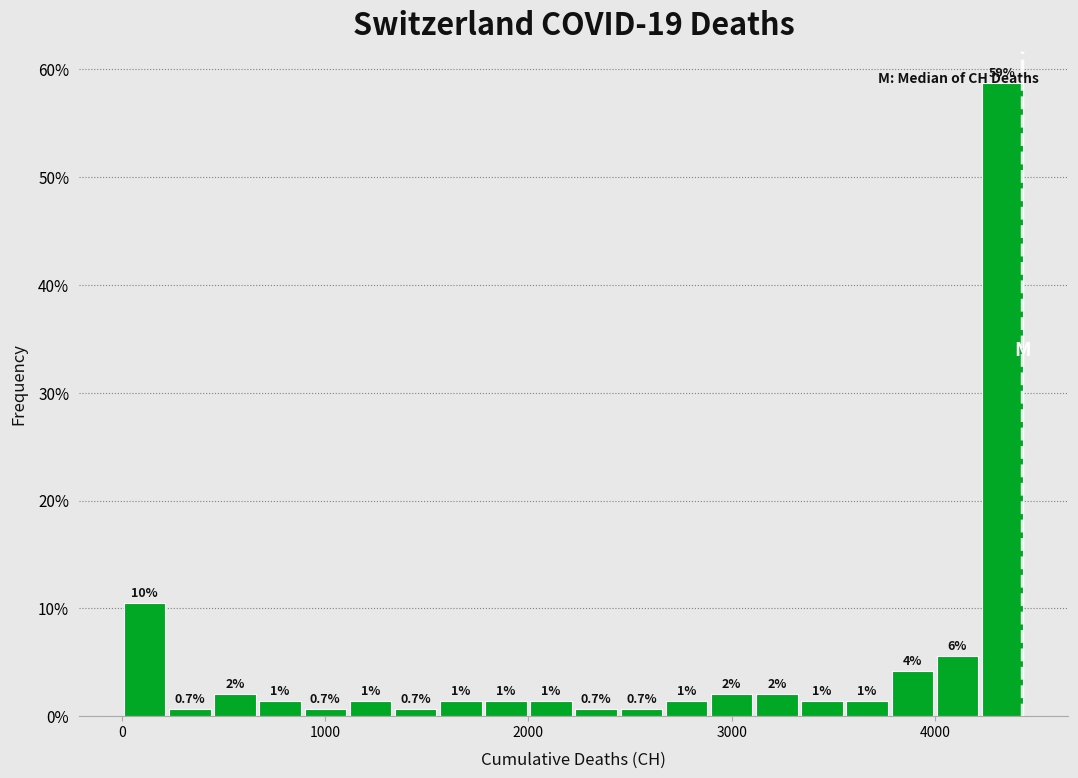

Around what value on the x-axis is the tallest bar? Give the approximate position of its centre, as read against the axis.

4300